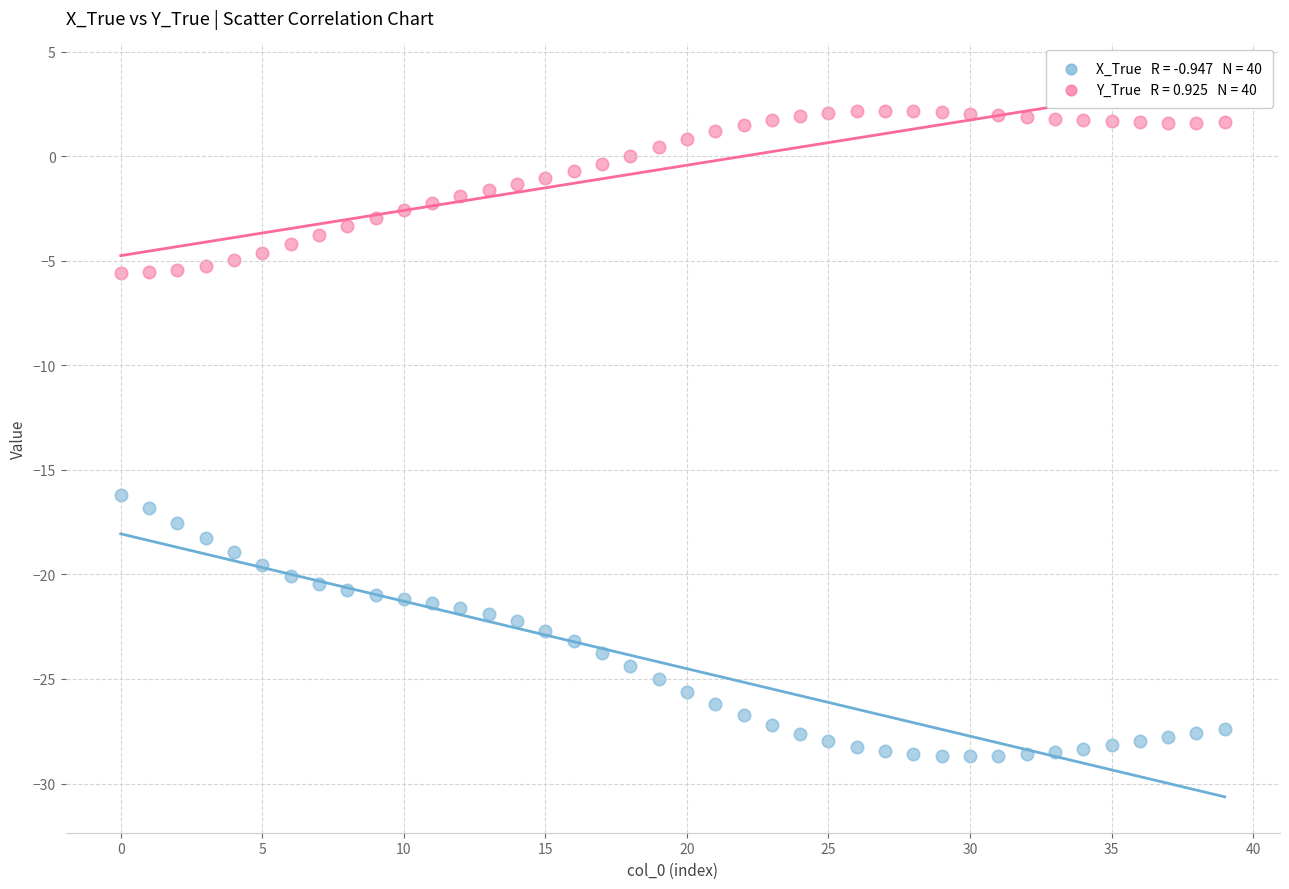

Across all data points, what is the range of Y values (max minus min)?

30.9